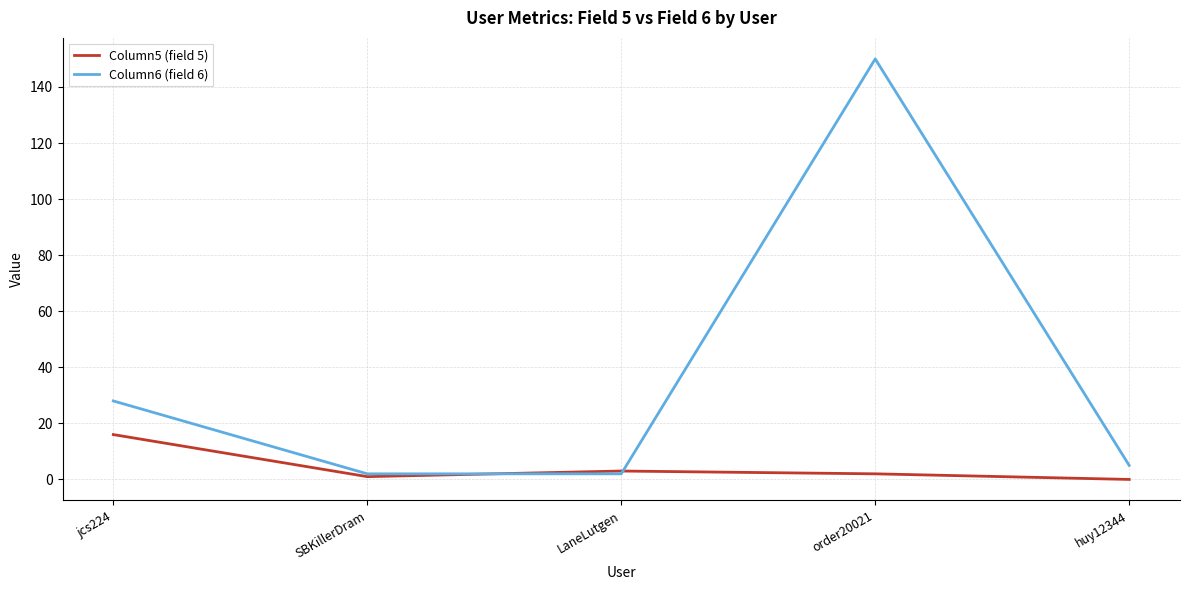

What is the difference between the maximum and second lowest values in the Column6 (field 6) series?

148